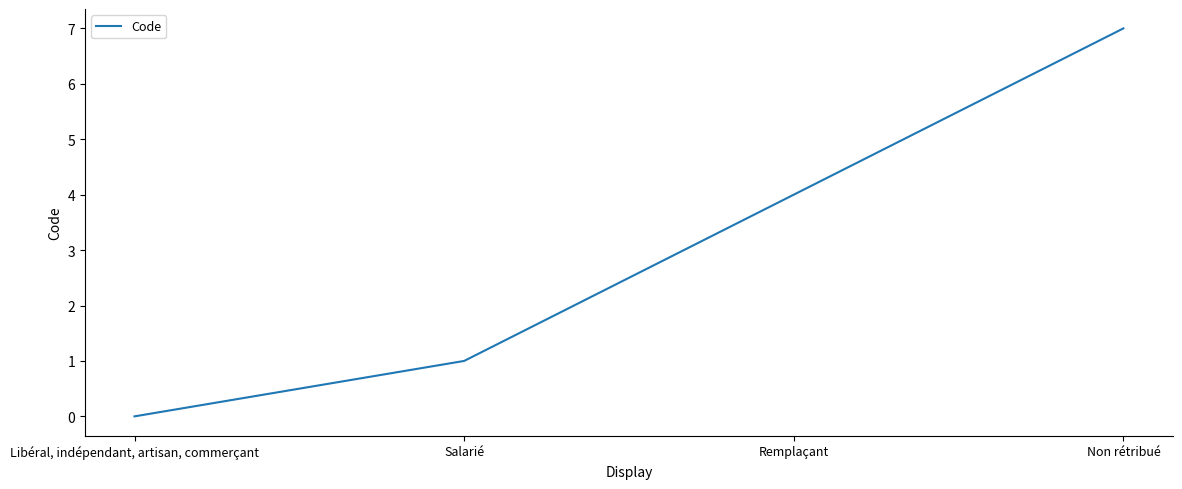

Reading right to left, transcribe all the data shown in this chart.

7	4	1	0